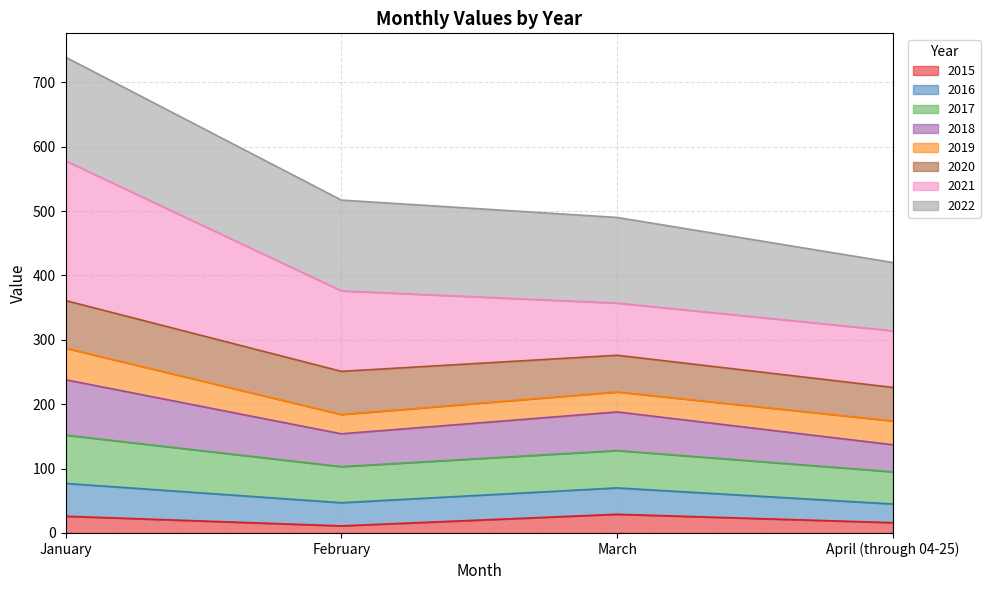

What is the label of the 2nd point from the left?

February